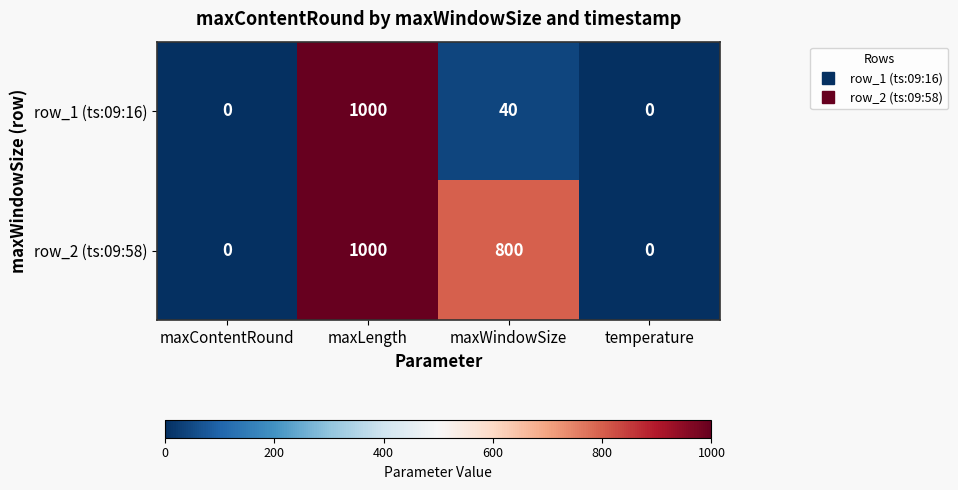

Which category has the highest value across all series?

maxLength